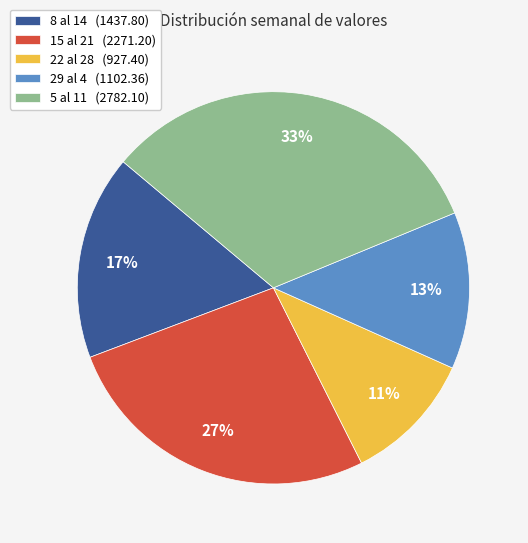

Which slice is the largest?

5 al 11